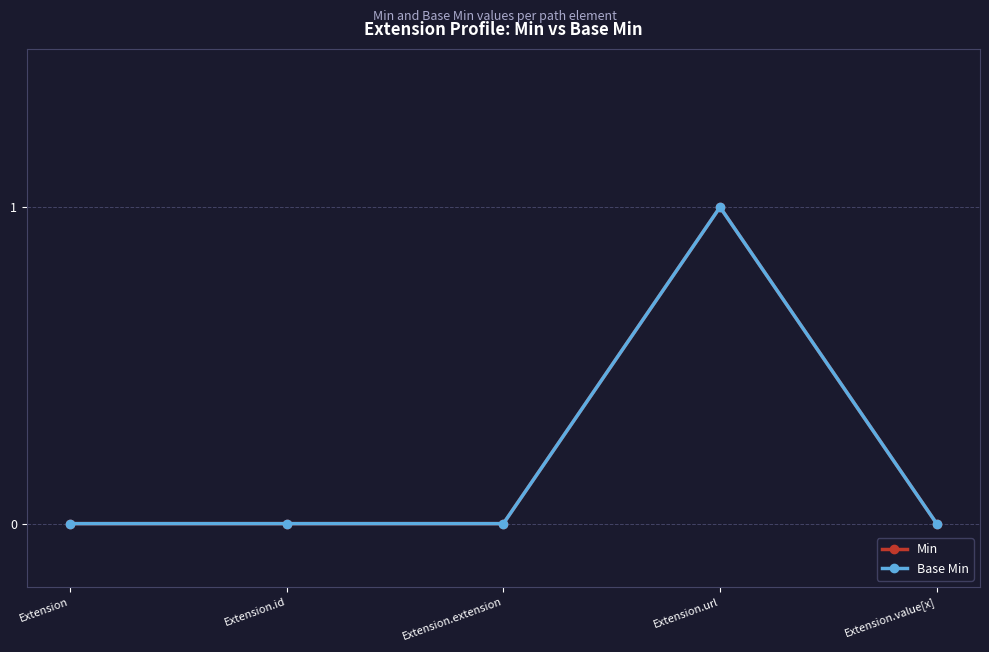

How many lines are shown in the chart?

2